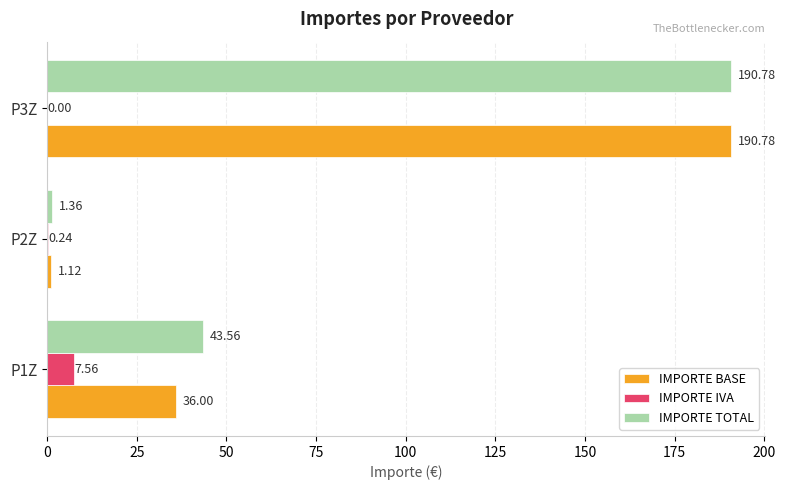

Which series has the largest range (max minus min)?

IMPORTE BASE